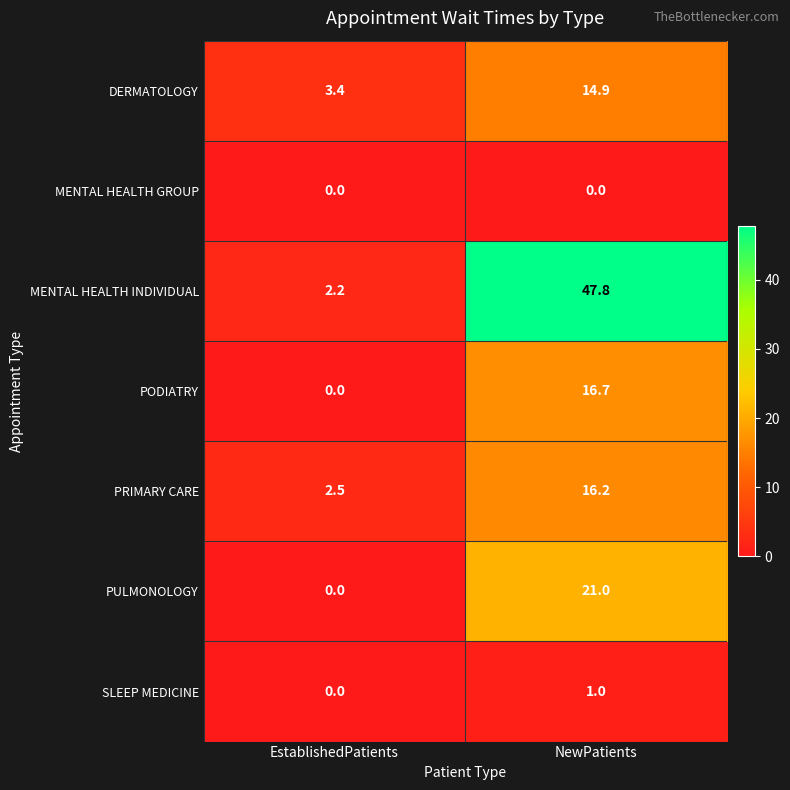

What is the difference between the highest and lowest values at NewPatients?

47.8